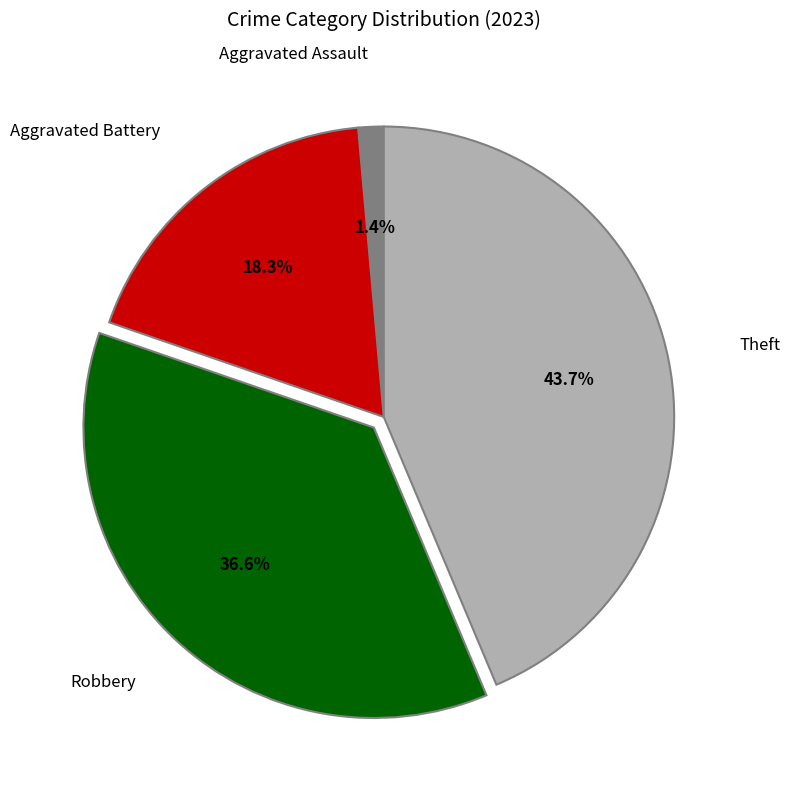

Is there any slice that represents more than half of the pie?

No